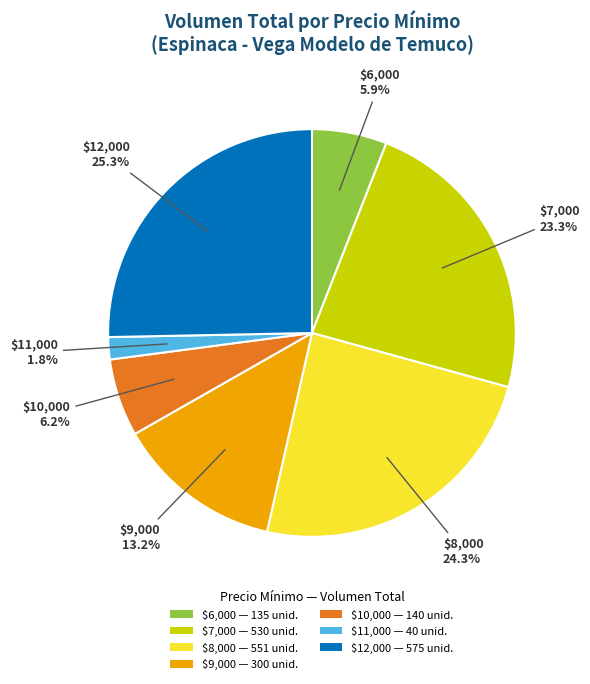

Does $11,000 — 40 unid. represent more than half of the total?

No